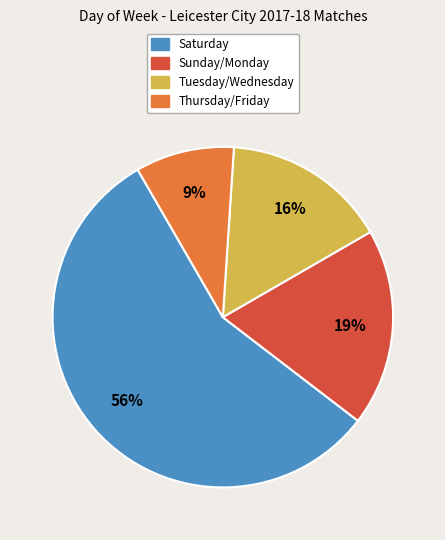

Is there any slice that represents more than half of the pie?

Yes